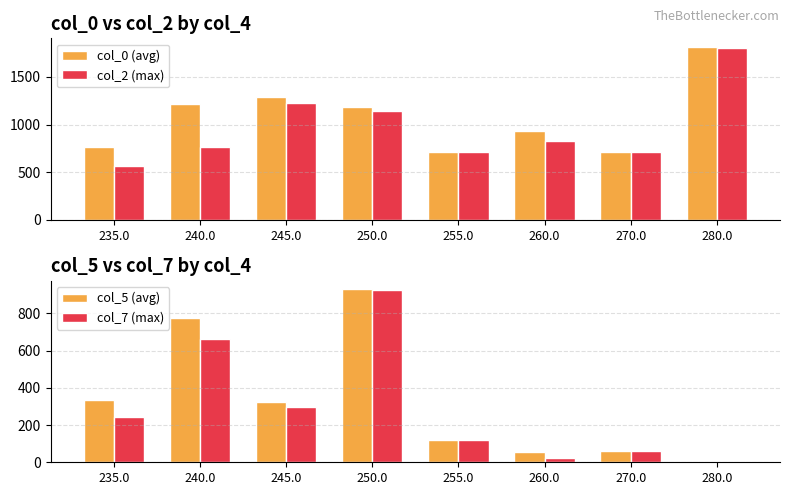

Reading left to right, list all the values displayed in this chart.

col_0 (avg): 235.0=760	240.0=1216	245.0=1286	250.0=1186	255.0=716	260.0=930	270.0=716	280.0=1815
col_2 (max): 235.0=569	240.0=760	245.0=1230	250.0=1138	255.0=716	260.0=832	270.0=715	280.0=1805
col_5 (avg): 235.0=335	240.0=774	245.0=322	250.0=928	255.0=121	260.0=54	270.0=61	280.0=0
col_7 (max): 235.0=244	240.0=664	245.0=298	250.0=927	255.0=121	260.0=24	270.0=61	280.0=0